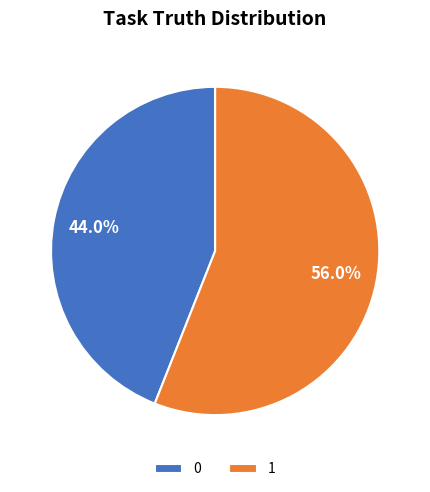

True or false: 1 accounts for 56% of the total.

True